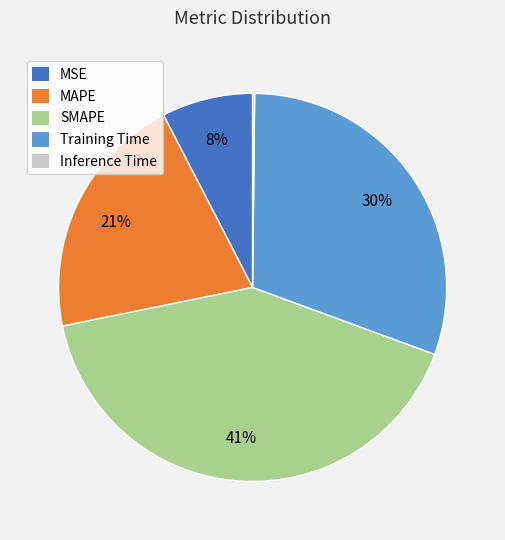

To the nearest percent, what is the combined percentage of Training Time and MSE?

38%